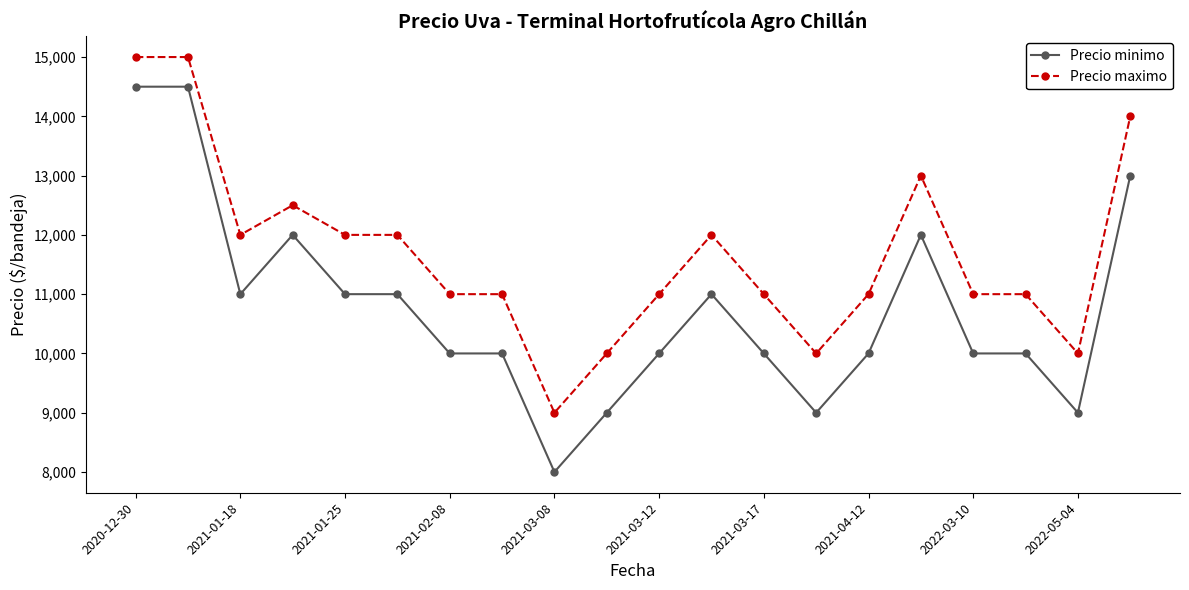

What is the difference between the second highest and second lowest values in the Precio maximo series?

5000